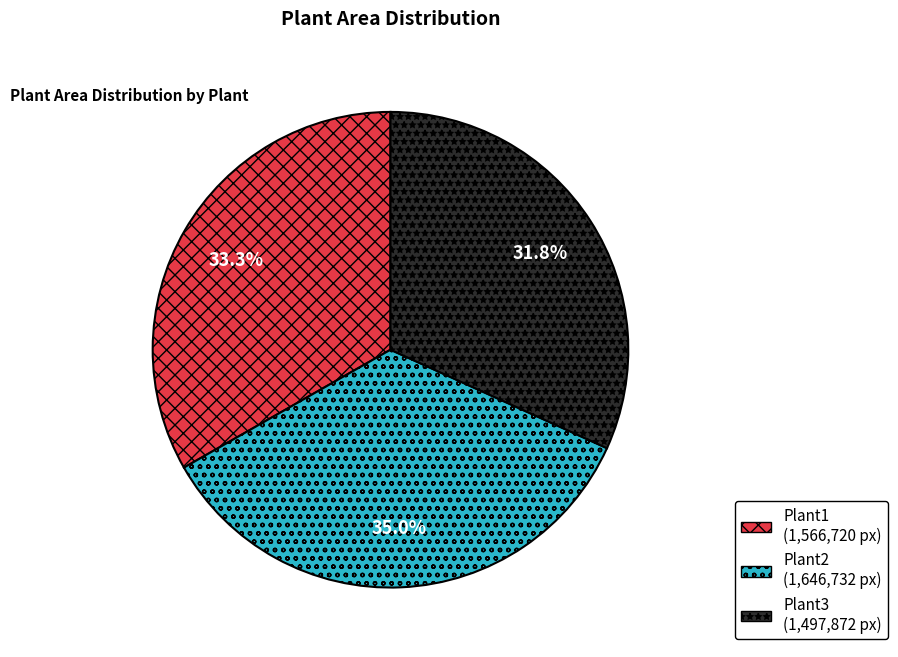

Is there a majority slice in this chart?

No